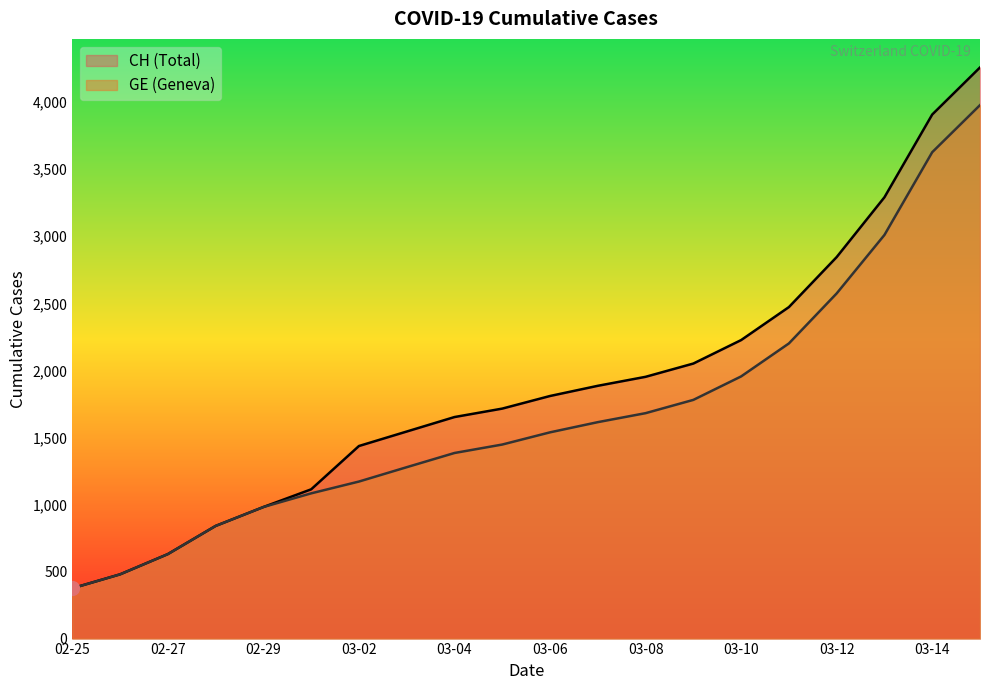

What is the total value across all series at 02-25?

750